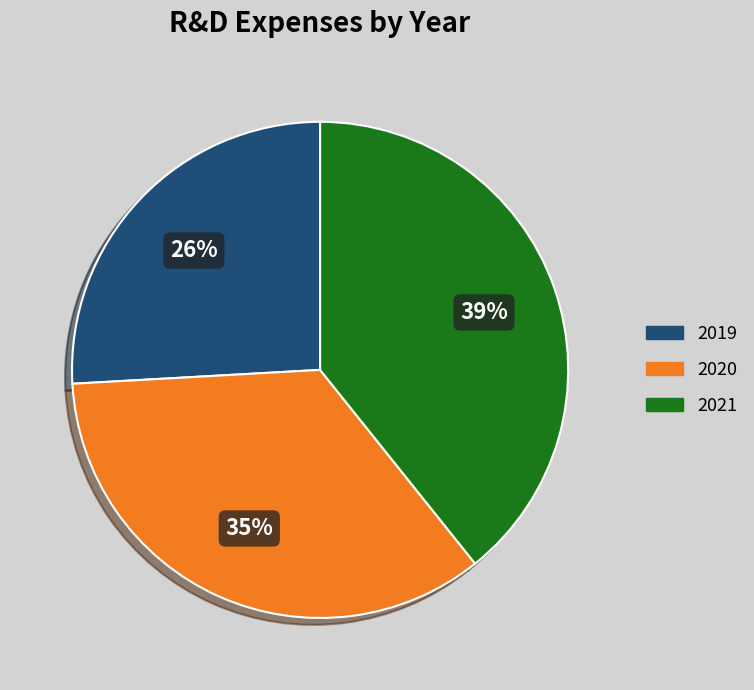

The 2021 slice represents 39% of the pie. True or false?

True